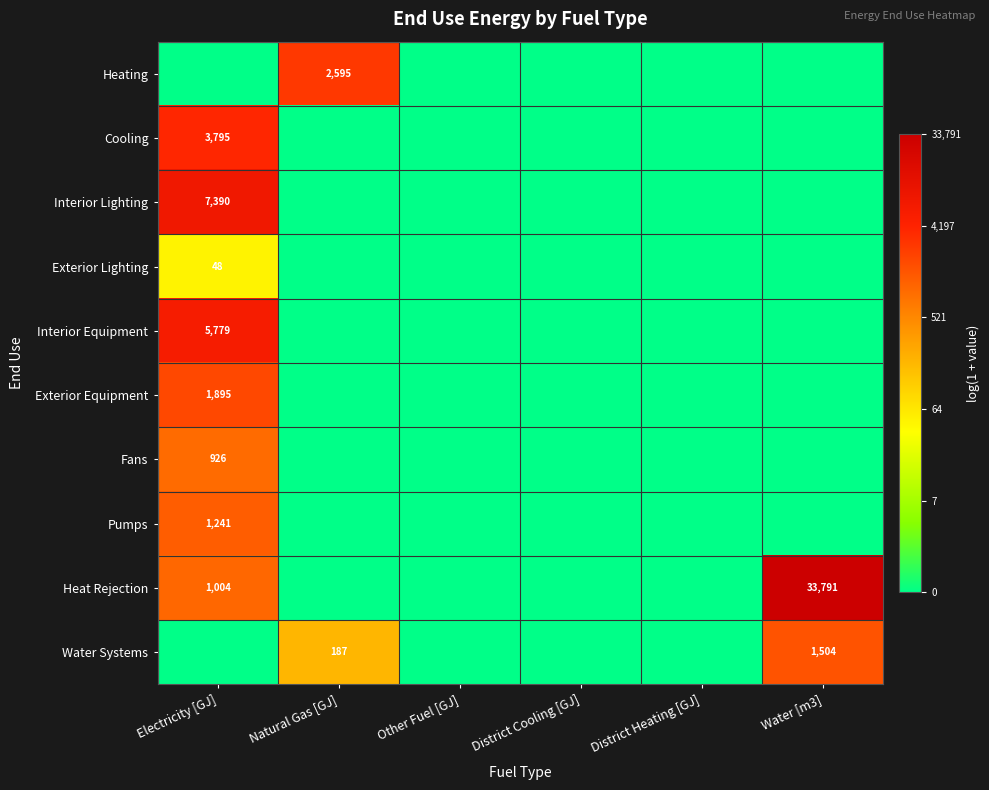

Between Electricity [GJ] and District Heating [GJ], which is larger?

Electricity [GJ]